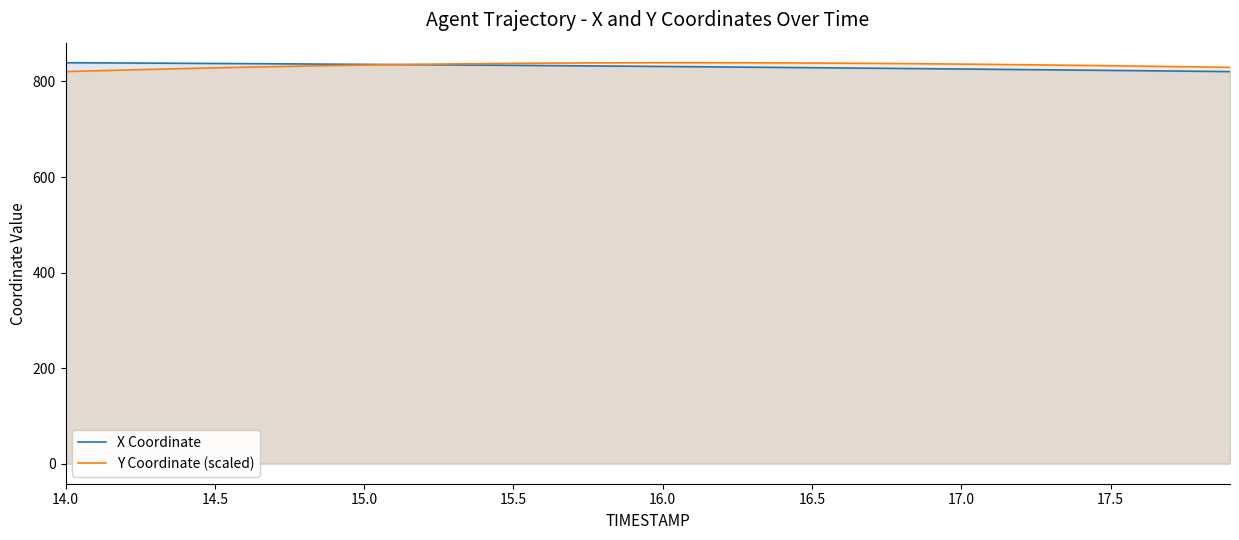

True or false: X Coordinate and Y Coordinate (scaled) intersect in this chart.

True